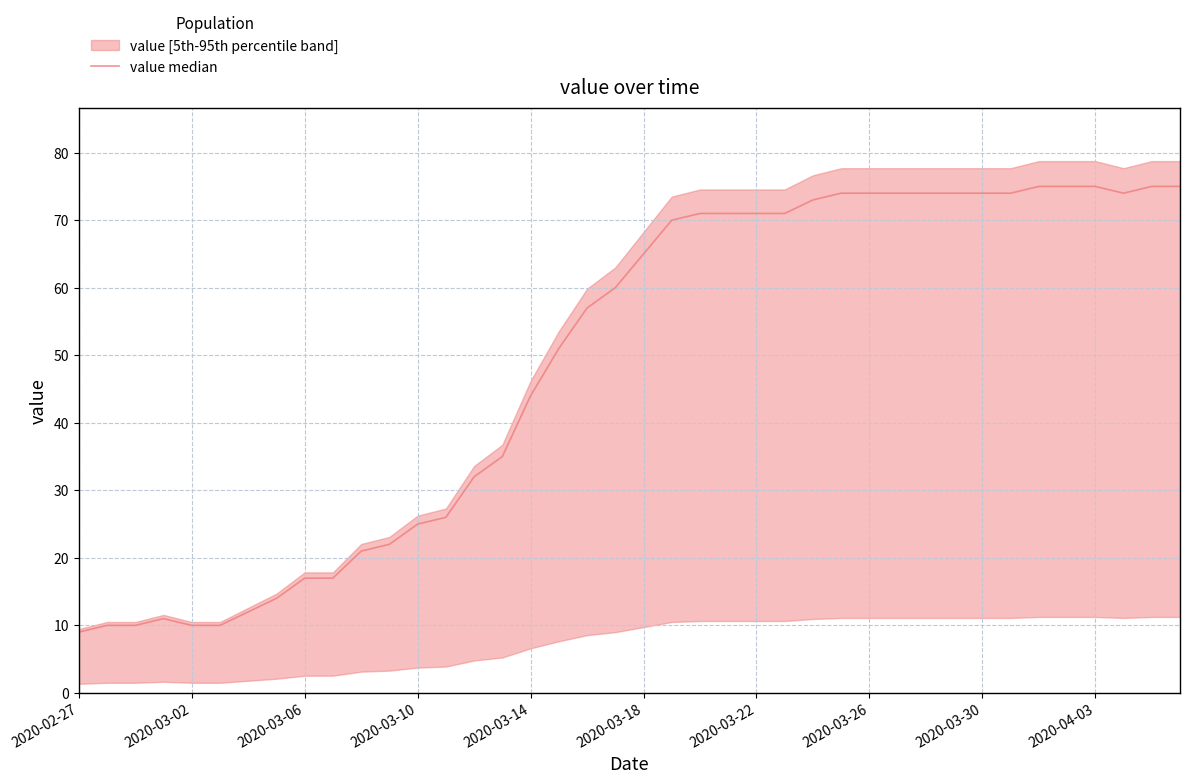

What is the minimum value shown in the chart?

9